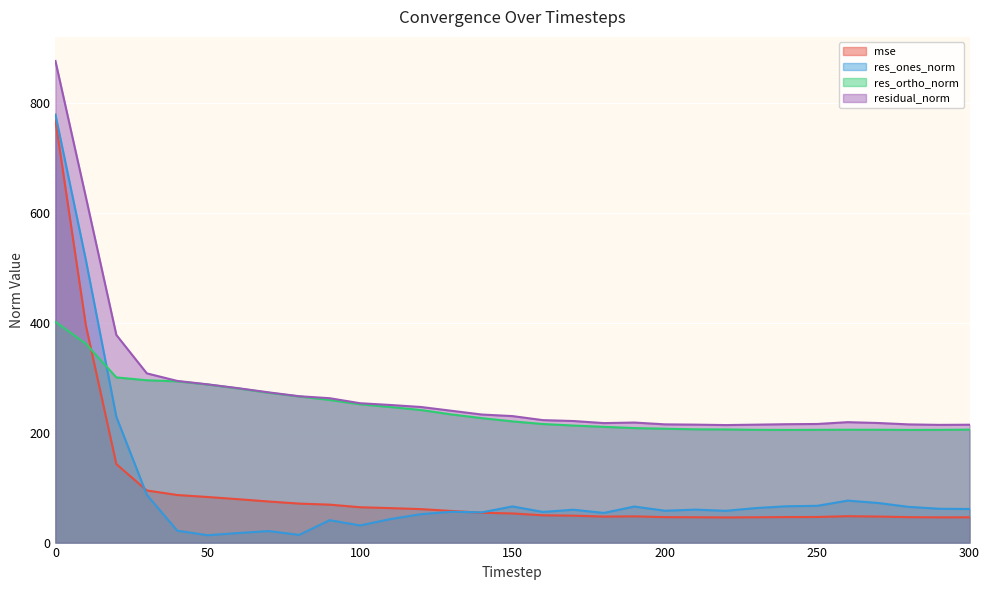

Which series has the widest spread of values?

res_ones_norm